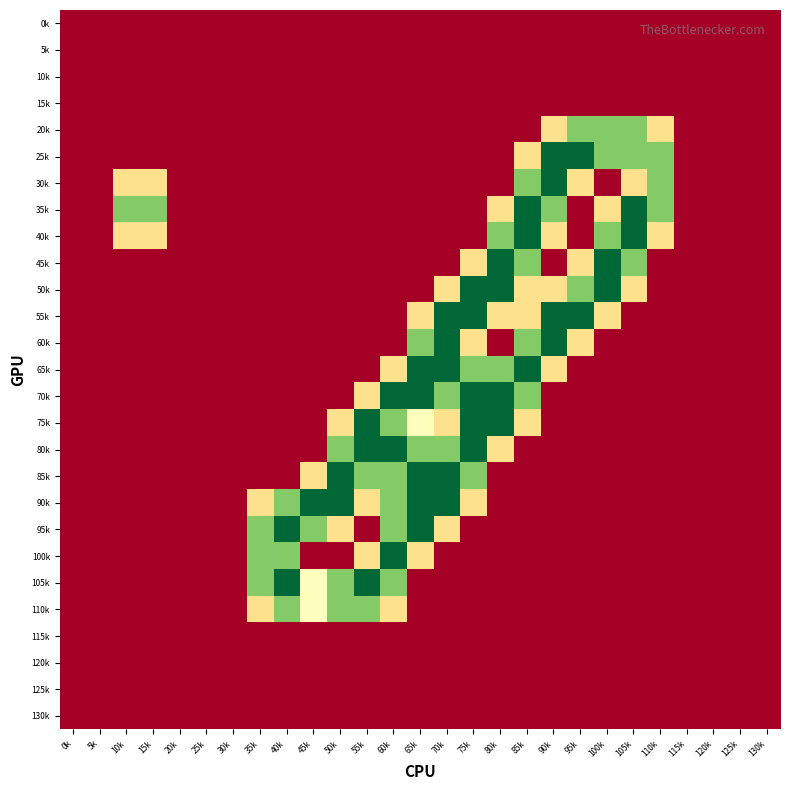

At how many categories does at least one series exceed 0?

18